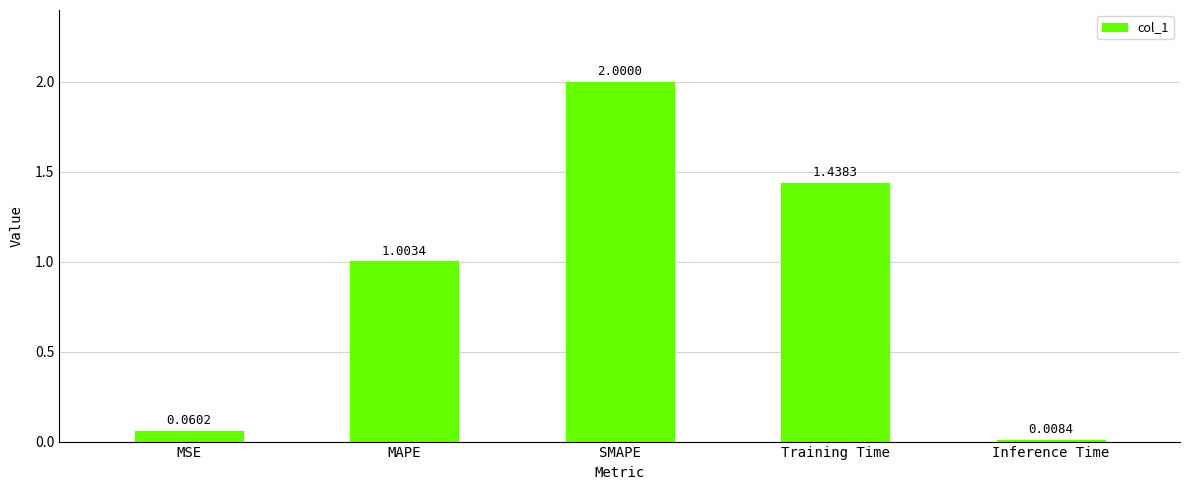

At which label is the value closest to 1?

MAPE